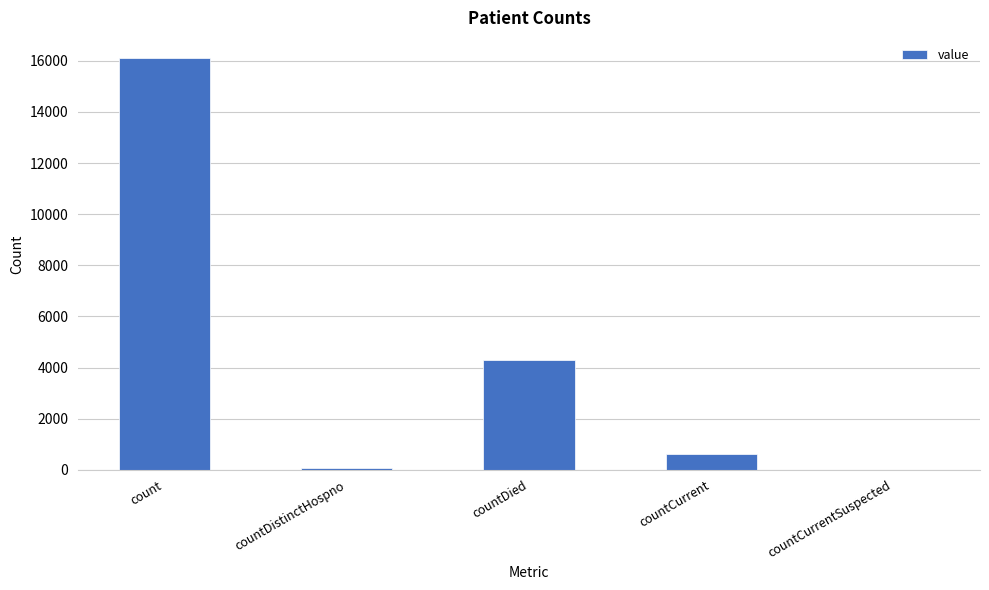

Which label corresponds to the largest value in the chart?

count